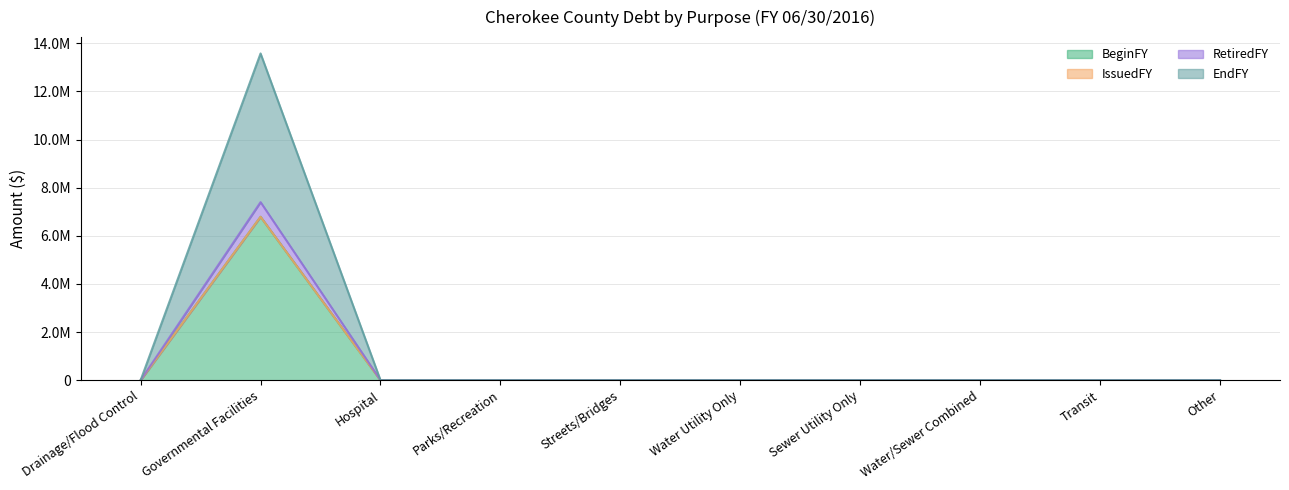

At which label does EndFY reach its peak?

Governmental Facilities